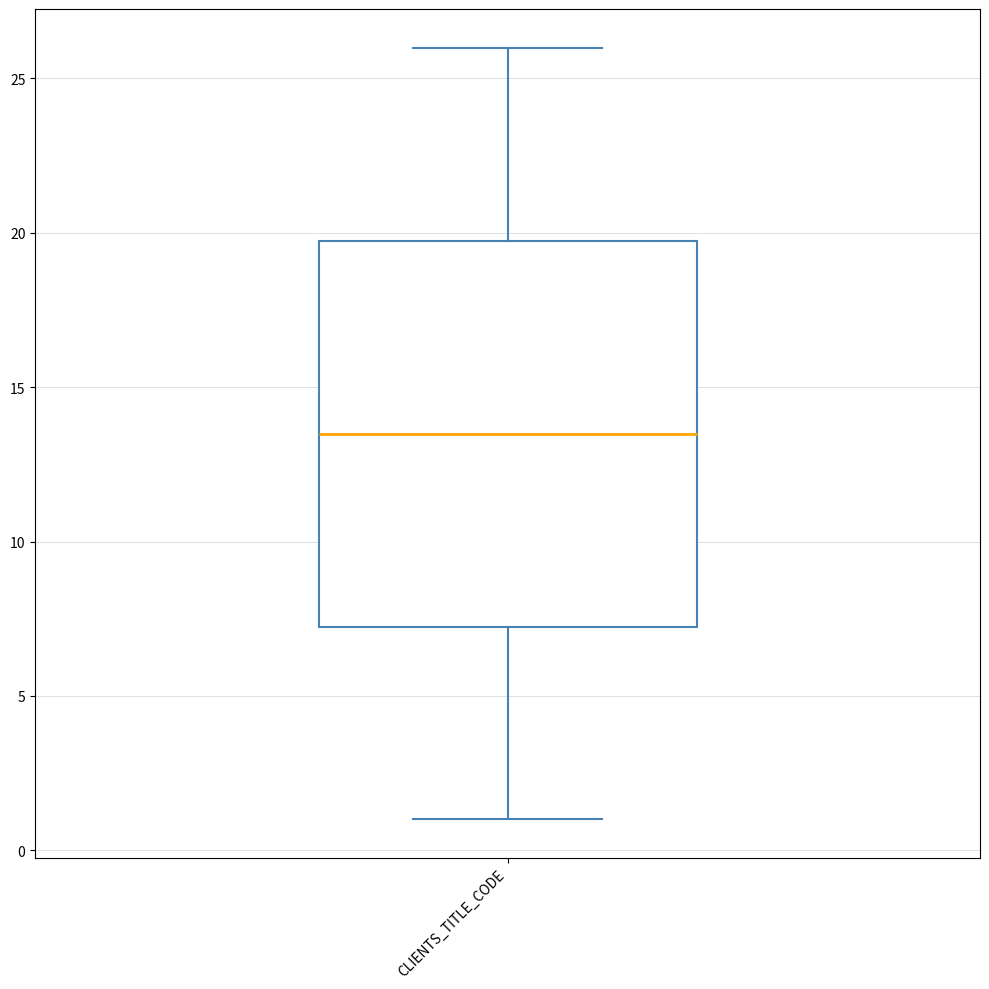

Read this box plot against the y-axis: the position of the median line, the range covered by the box, and the ends of both whiskers. The values are not printed on the chart, so give them approximately, as read against the axis.

median 13.5, box 7.5 to 20.0, whiskers 1.0 to 26.0